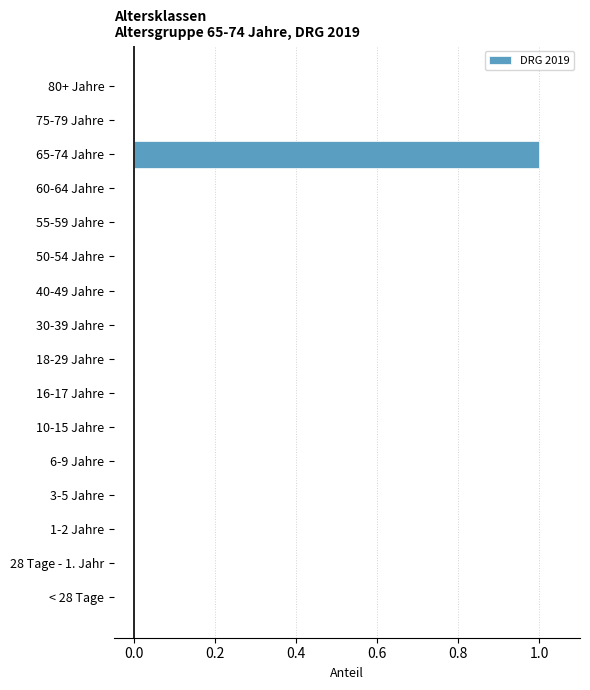

The chart shows a value of 1 at 55-59 Jahre. True or false?

False